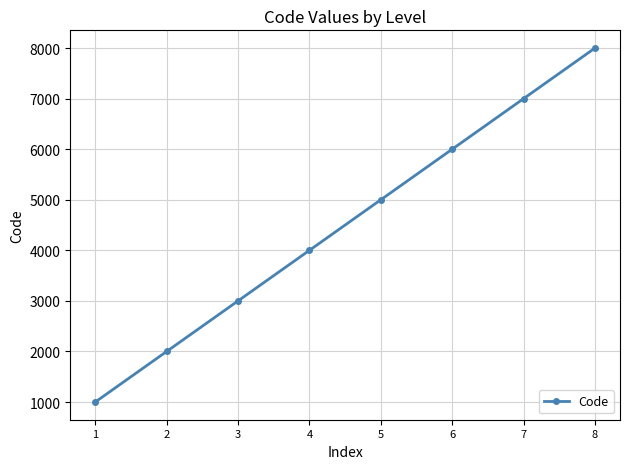

Read the value at 5, to the nearest 100.

5000